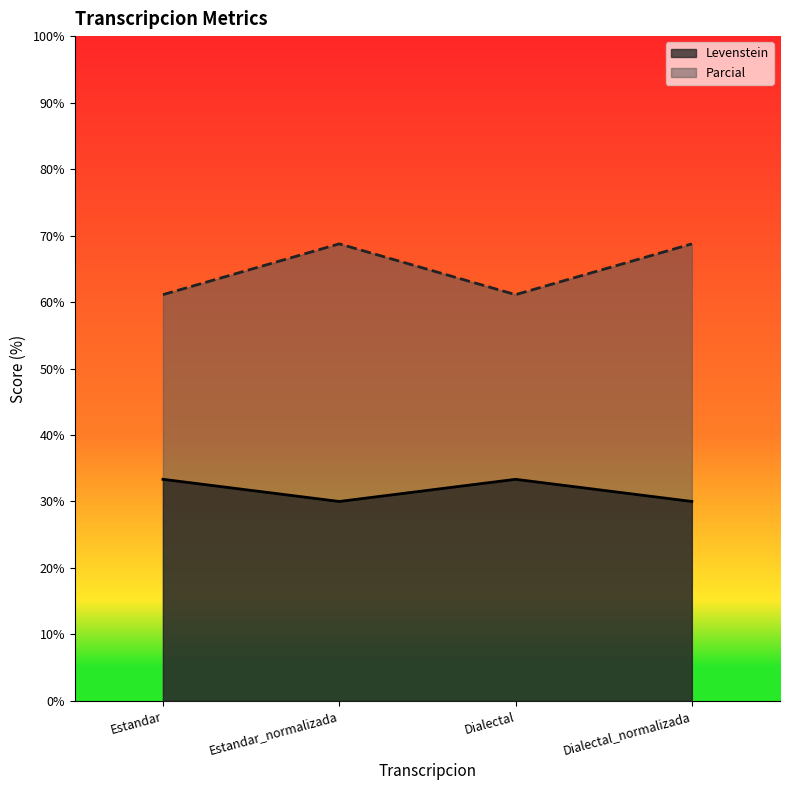

What are all the series names shown in the legend?

Levenstein, Parcial